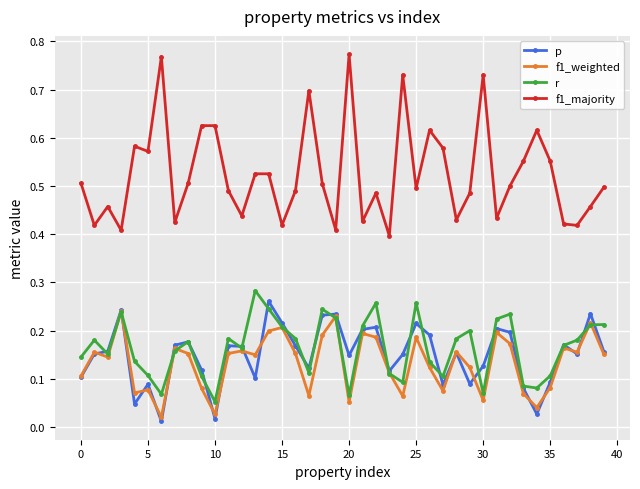

In r, how many points are higher than both neighbors (excluding endpoints)?

10